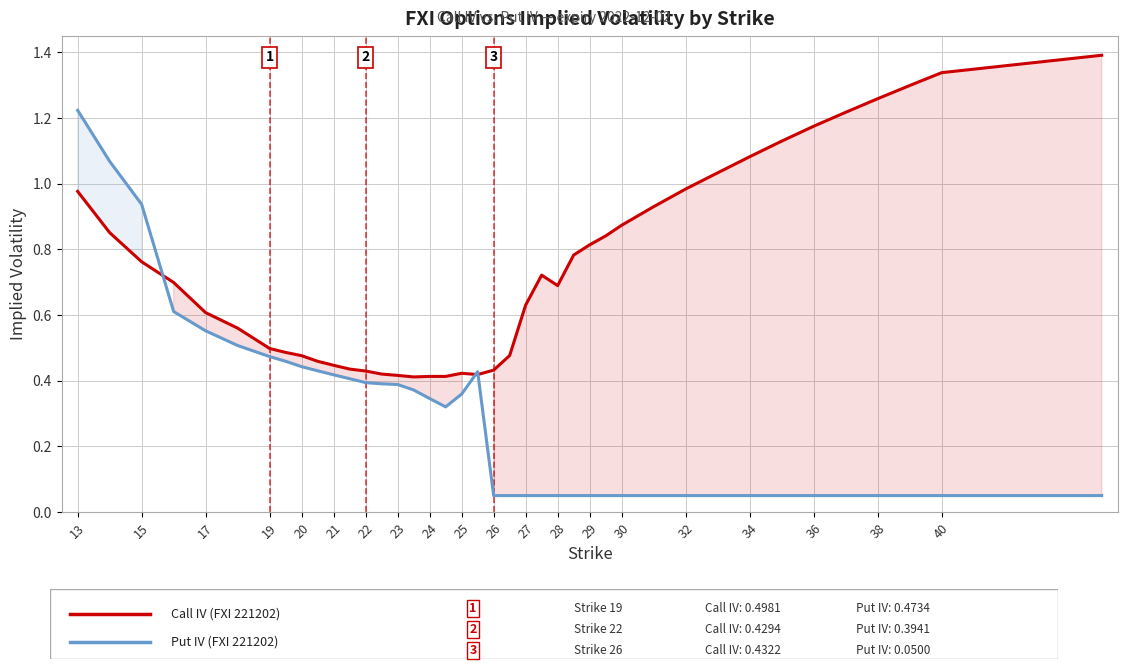

At which category is the sum across all series the highest?

13